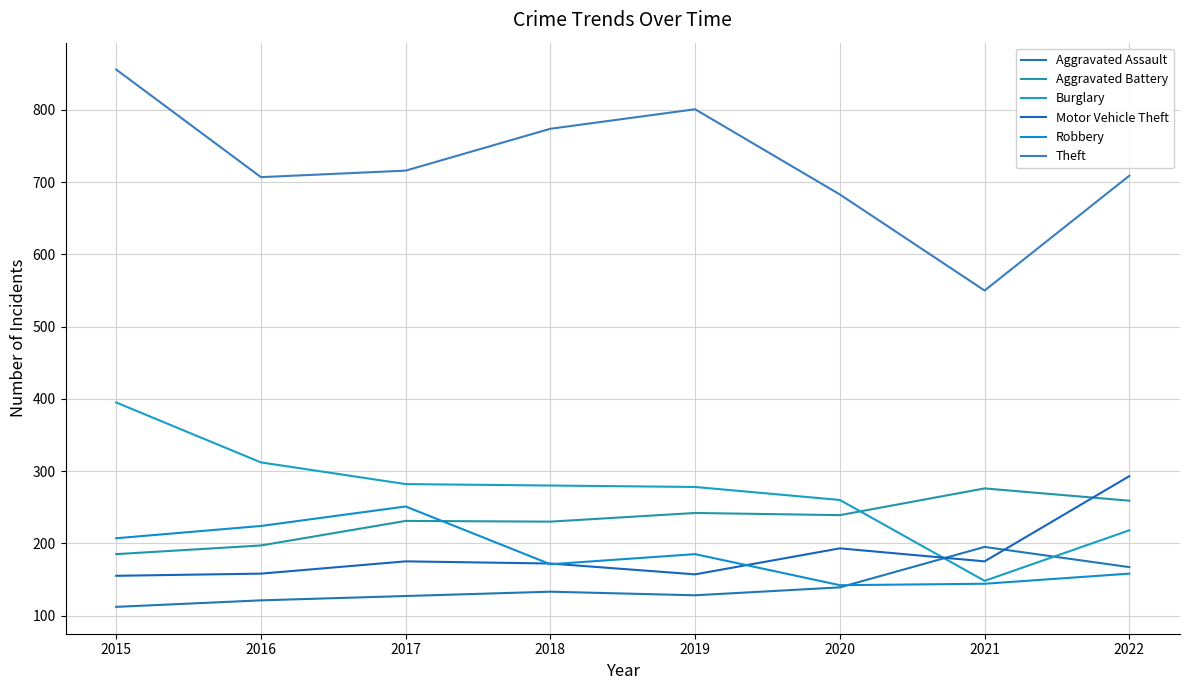

True or false: Robbery has a value of 239 at 2020.

False